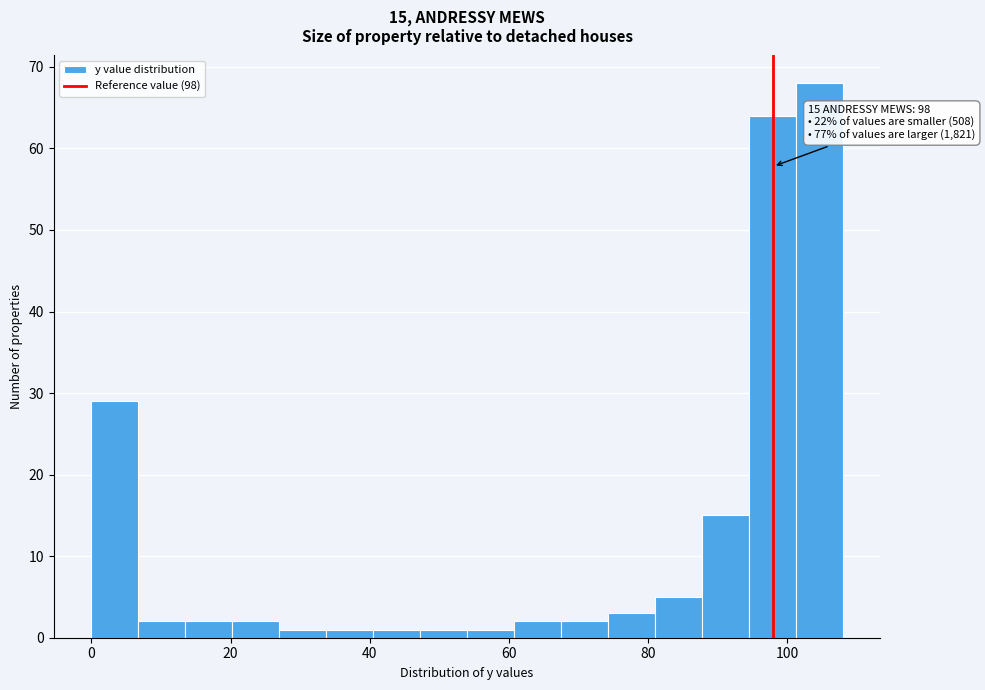

Read against the x-axis, roughly where is the centre of the tallest bar?

104